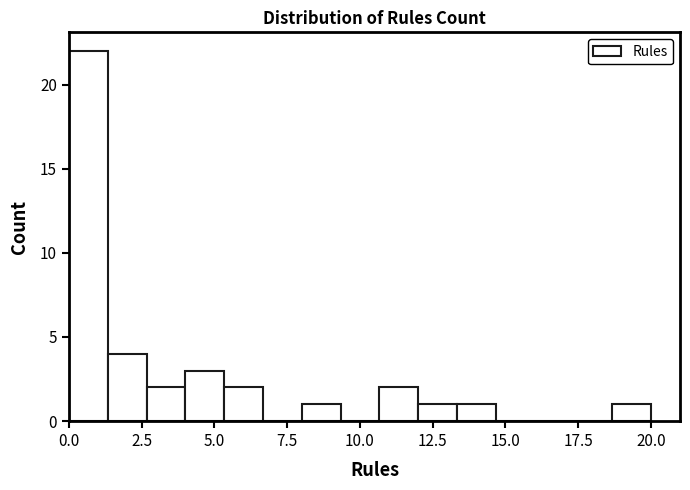

Read against the x-axis, roughly where is the centre of the tallest bar?

0.5